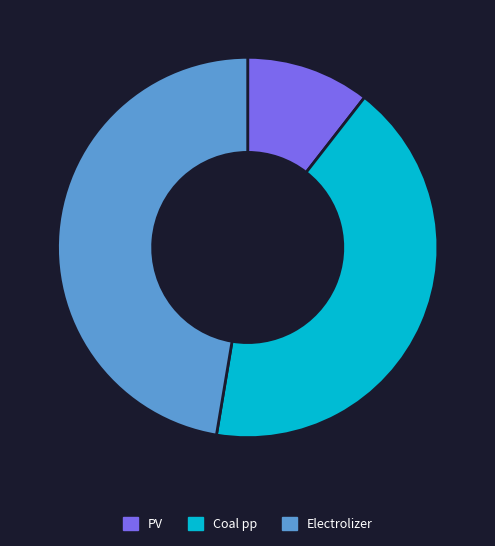

Which slice is the largest?

Electrolizer